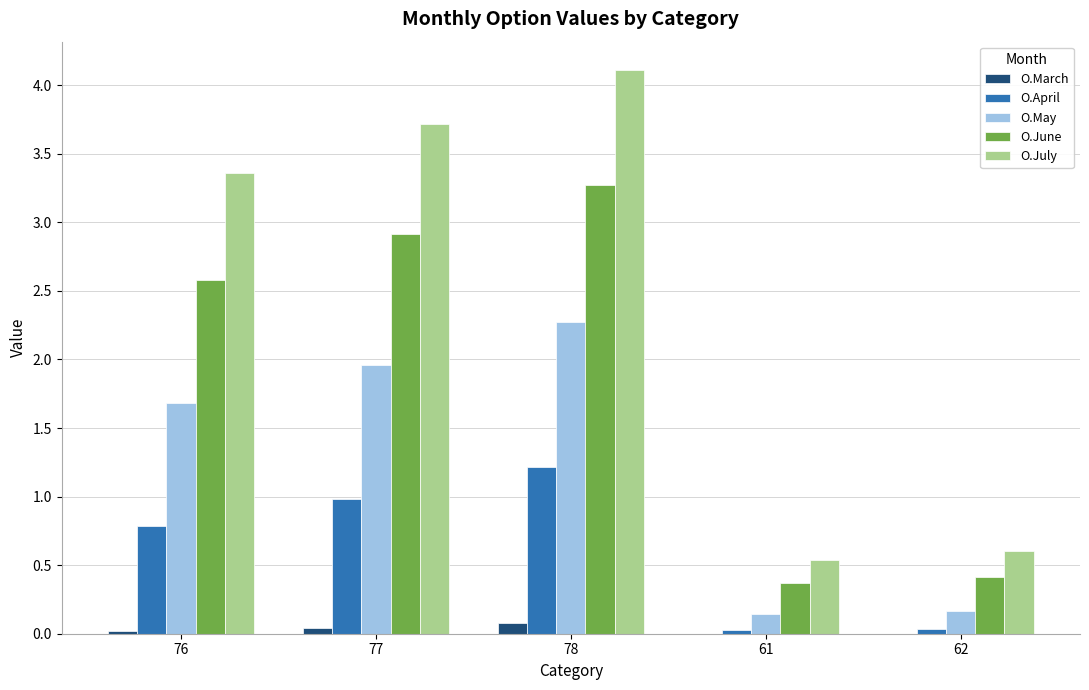

Which series has the largest total across all categories?

O.July